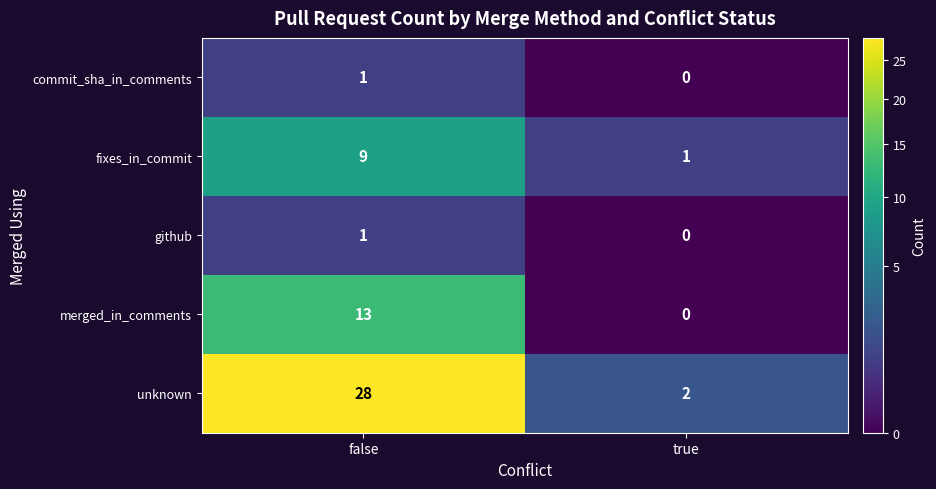

Is it true that merged_in_comments equals 0 at true?

True